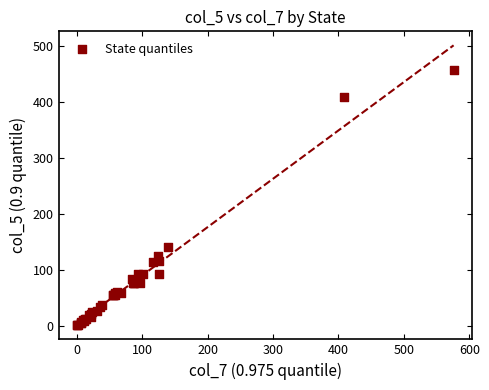

What Y value in the scatter plot is closest to 229?

140